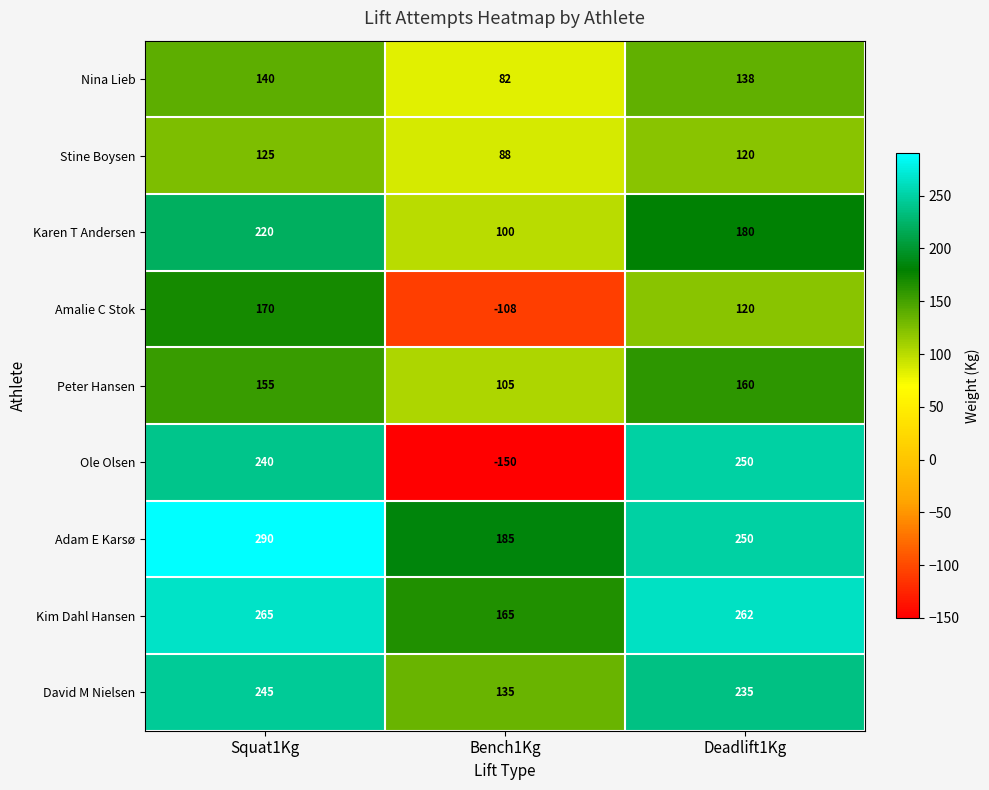

Reading right to left, transcribe all the data shown in this chart.

Nina Lieb: Deadlift1Kg=138	Bench1Kg=82	Squat1Kg=140
Stine Boysen: Deadlift1Kg=120	Bench1Kg=88	Squat1Kg=125
Karen T Andersen: Deadlift1Kg=180	Bench1Kg=100	Squat1Kg=220
Amalie C Stok: Deadlift1Kg=120	Bench1Kg=-108	Squat1Kg=170
Peter Hansen: Deadlift1Kg=160	Bench1Kg=105	Squat1Kg=155
Ole Olsen: Deadlift1Kg=250	Bench1Kg=-150	Squat1Kg=240
Adam E Karsø: Deadlift1Kg=250	Bench1Kg=185	Squat1Kg=290
Kim Dahl Hansen: Deadlift1Kg=262	Bench1Kg=165	Squat1Kg=265
David M Nielsen: Deadlift1Kg=235	Bench1Kg=135	Squat1Kg=245